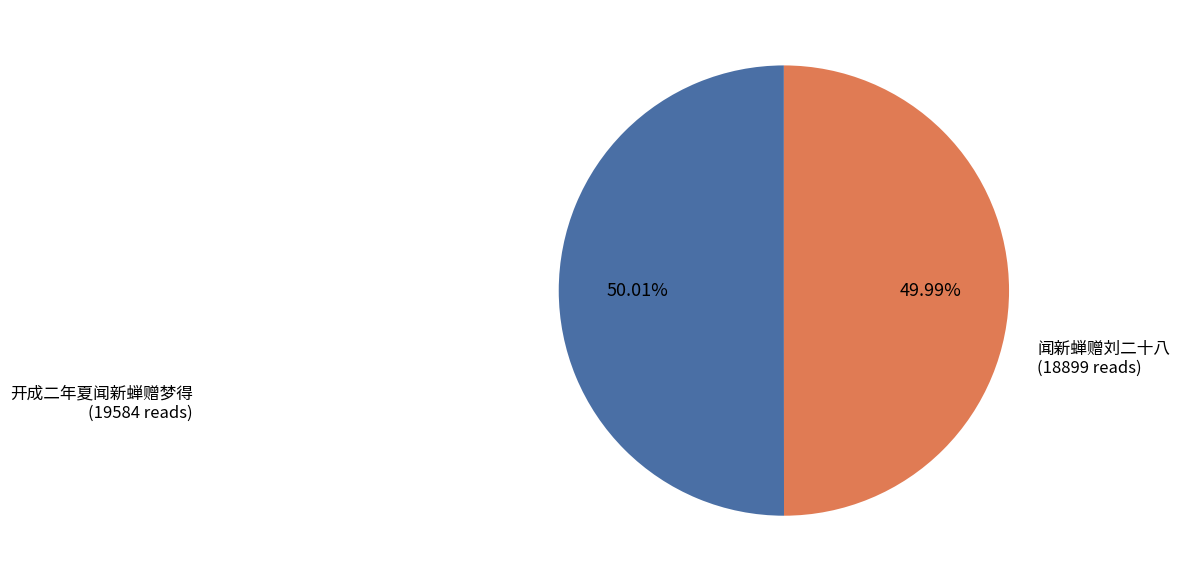

Approximately how many times larger is the value at 闻新蝉赠刘二十八 compared to 开成二年夏闻新蝉赠梦得?

1.0